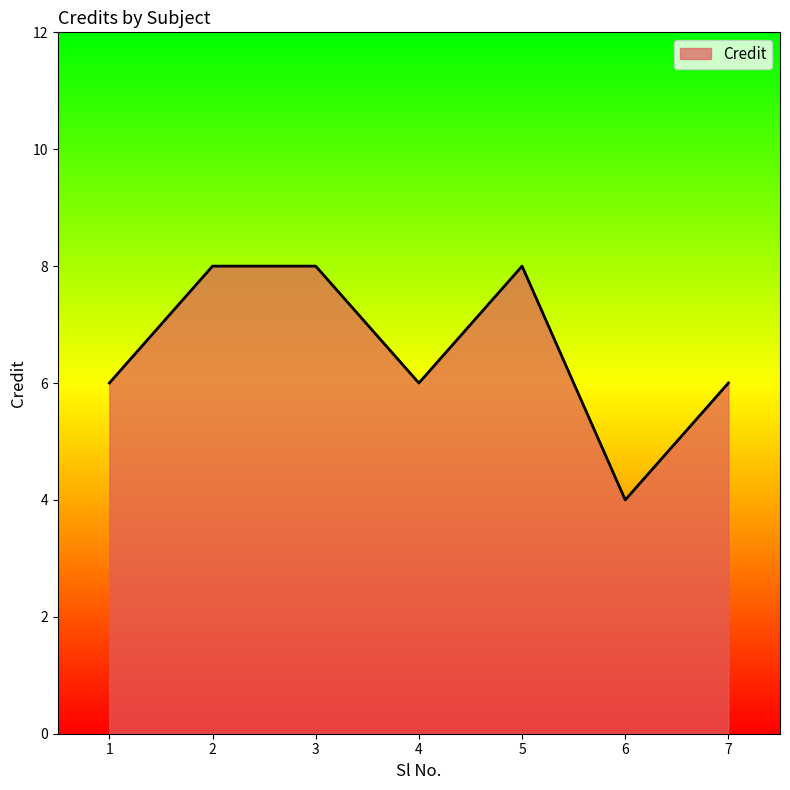

The chart shows a value of 10 at 1. True or false?

False